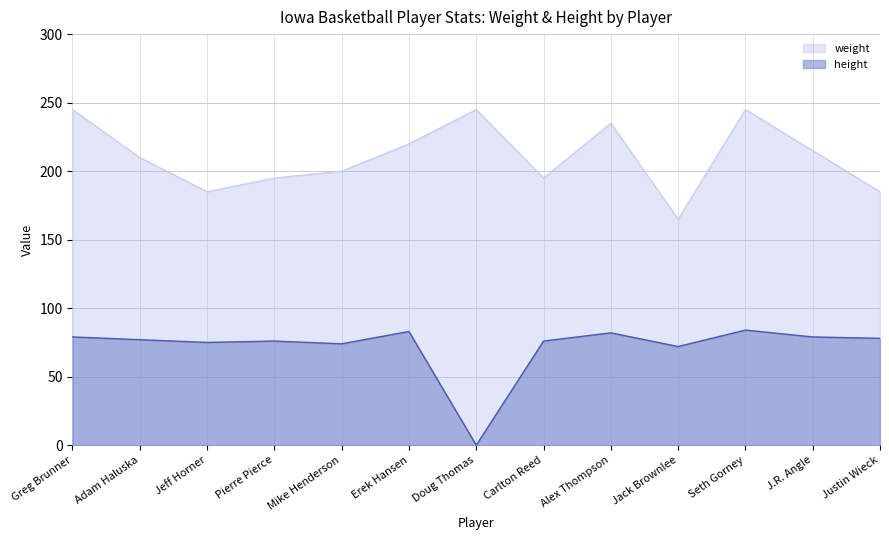

The value of weight at Greg Brunner is 245. True or false?

True